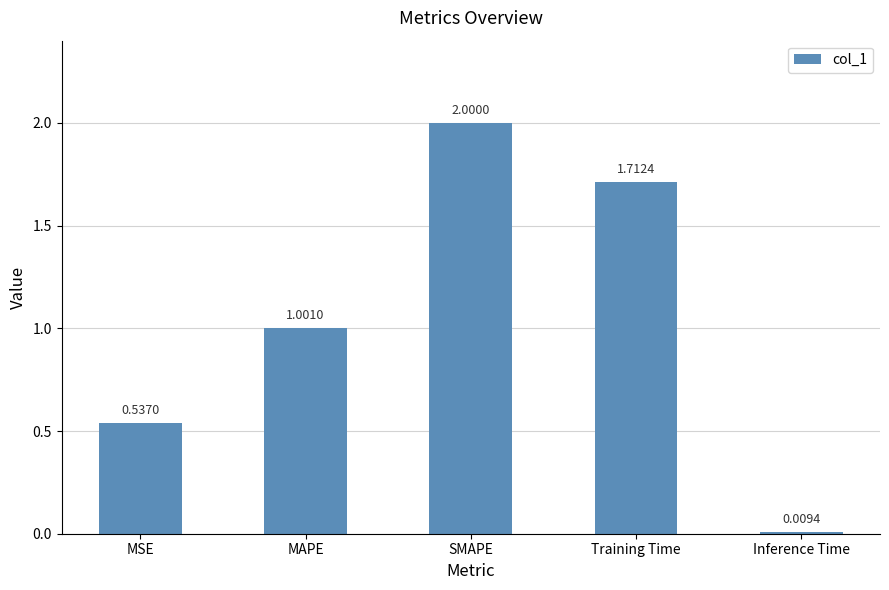

What is the difference between the values at MAPE and SMAPE?

1.0